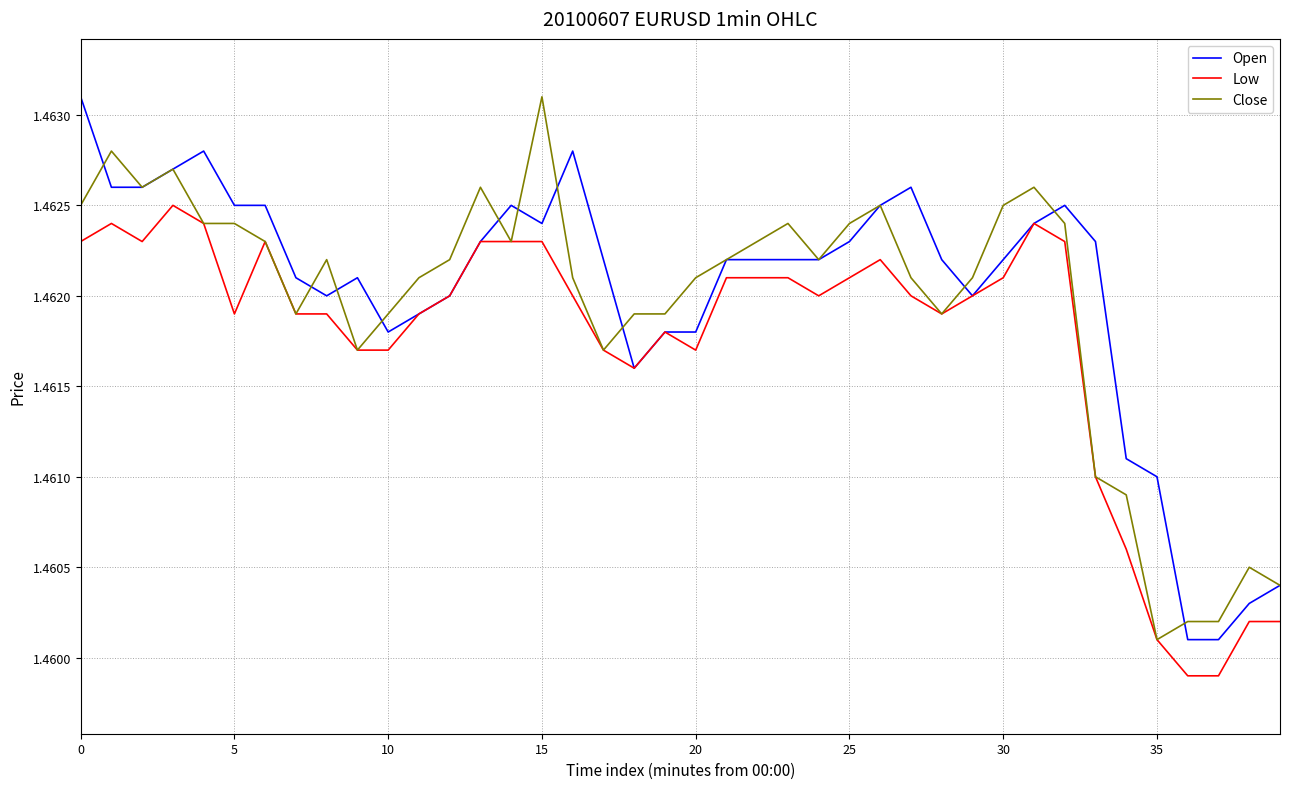

At which label does Close reach its minimum?

35